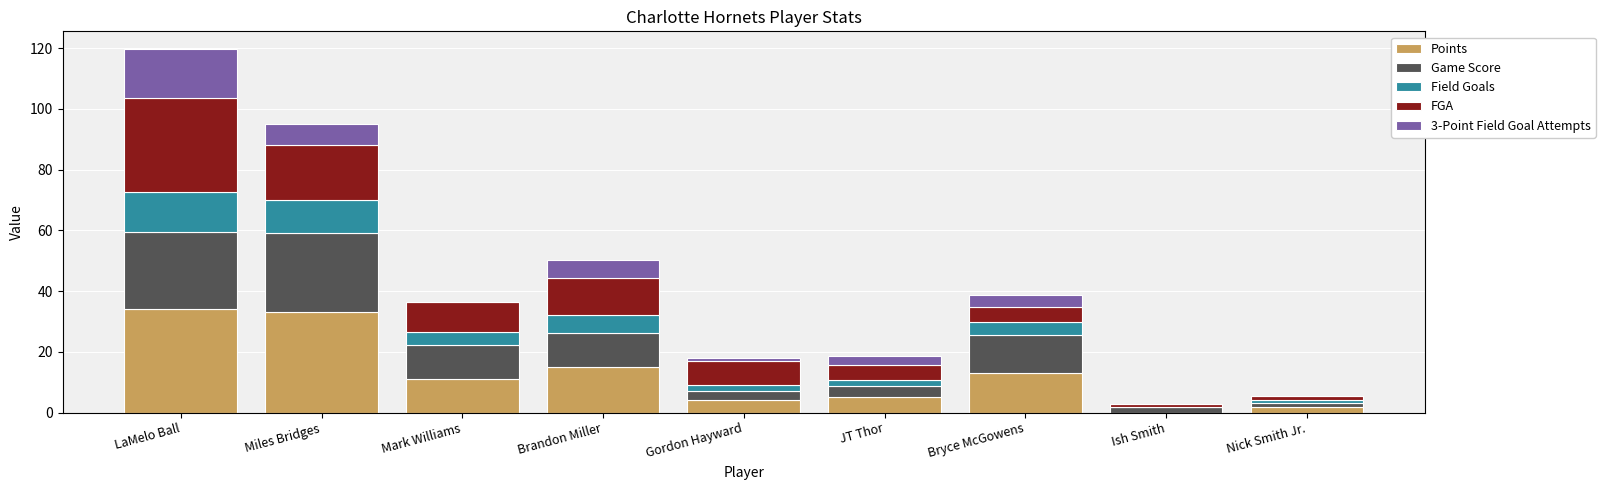

At which category is the sum across all series the highest?

LaMelo Ball